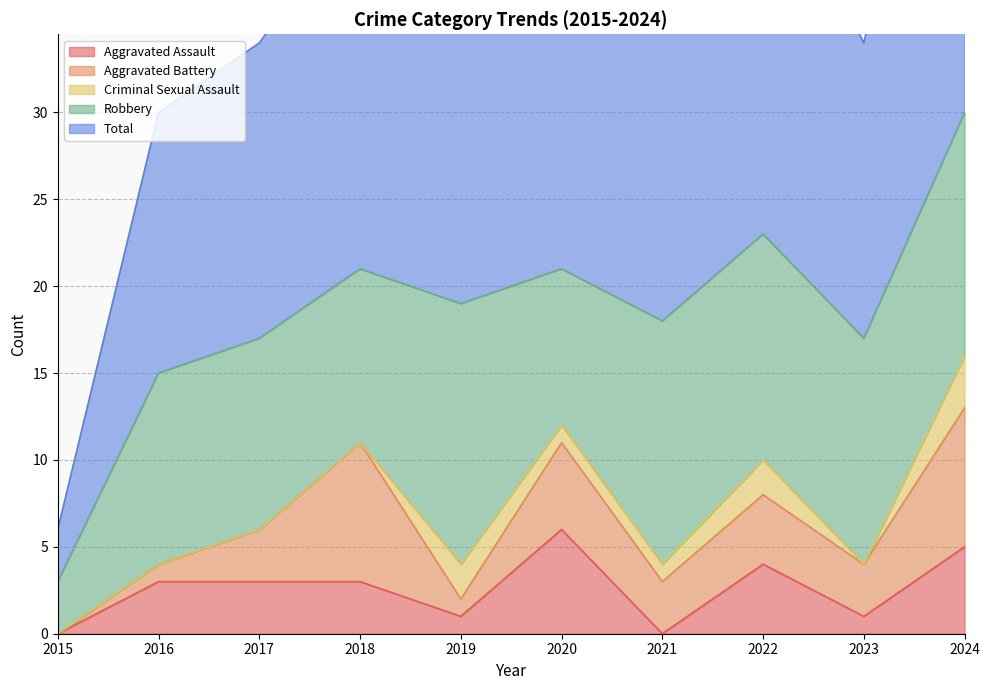

What are all the series names shown in the legend?

Aggravated Assault, Aggravated Battery, Criminal Sexual Assault, Robbery, Total